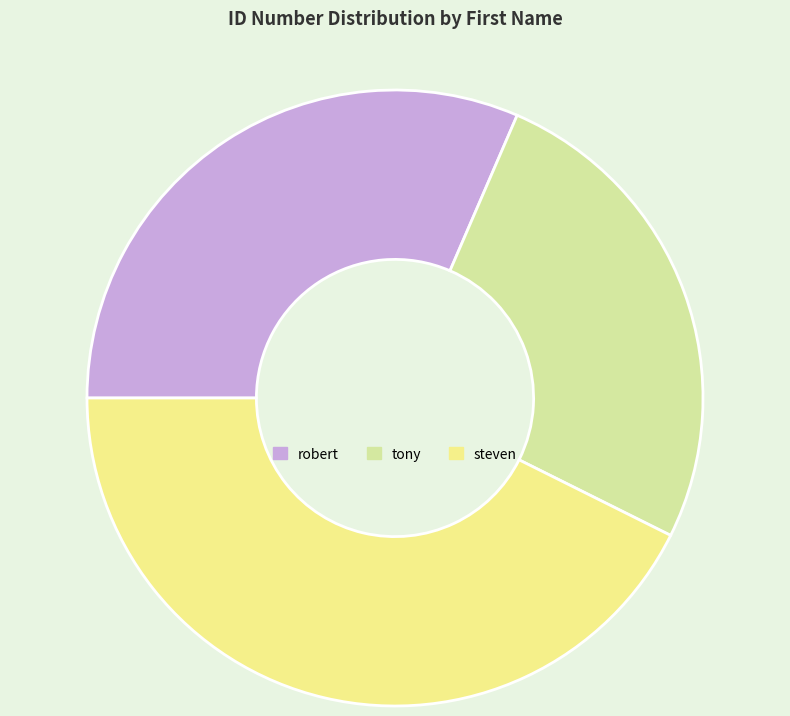

Is the sum of steven and robert greater than half?

Yes